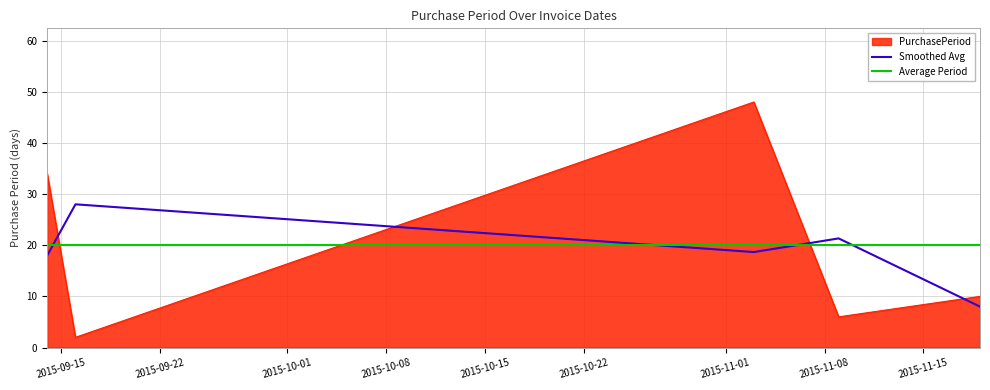

Where is the data nearest to the value 25?

2015-09-14